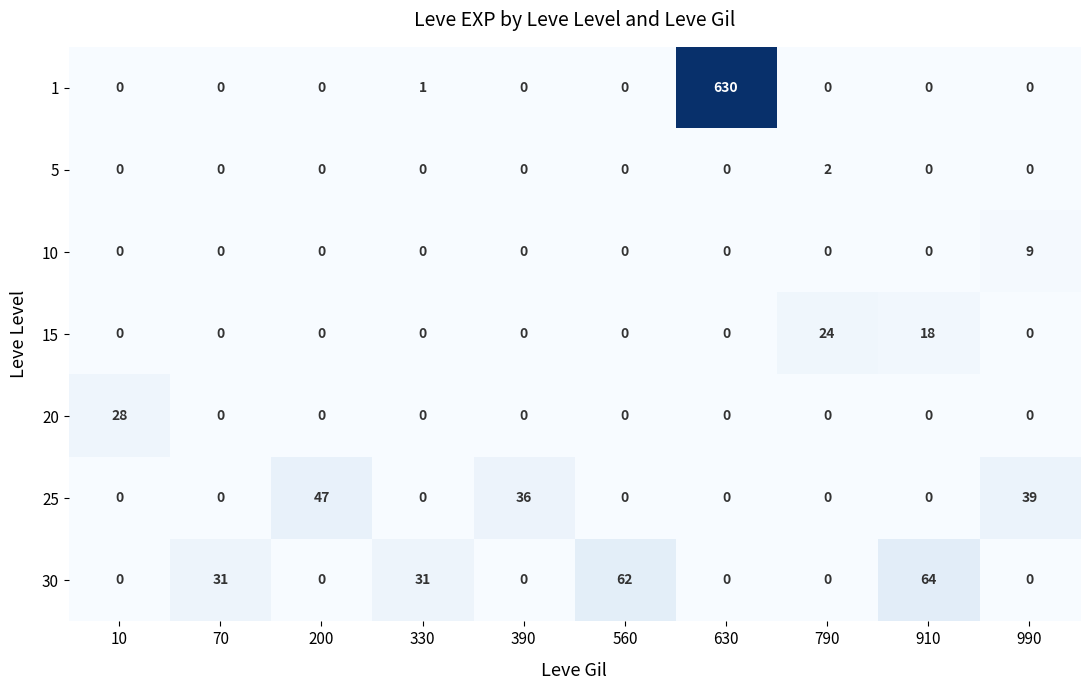

Rank the series by their maximum value, from lowest to highest.

5, 10, 15, 20, 25, 30, 1